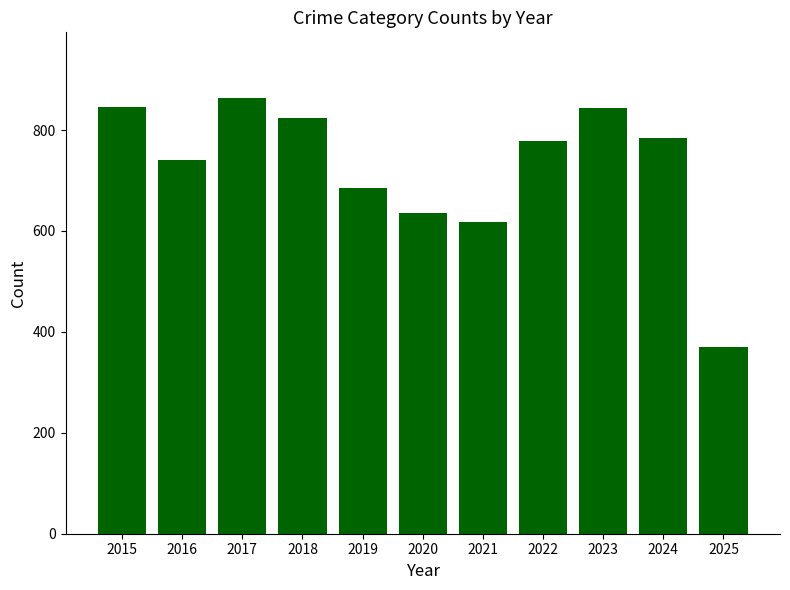

Where does the data first go above 779?

2015